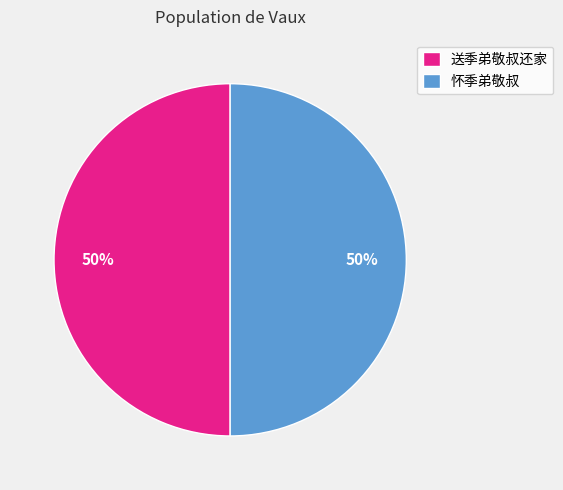

To the nearest percent, what percentage of the pie is 送季弟敬叔还家?

50%